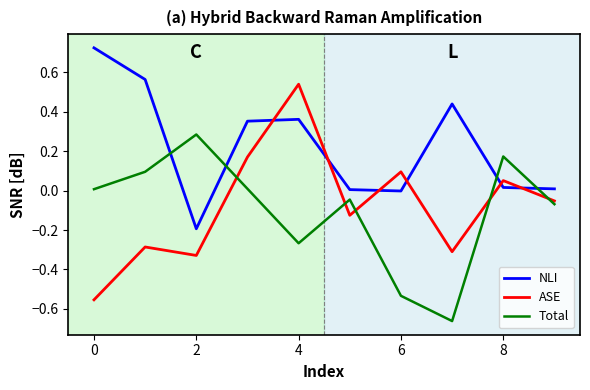

What is the sum of all ASE values?

-0.8